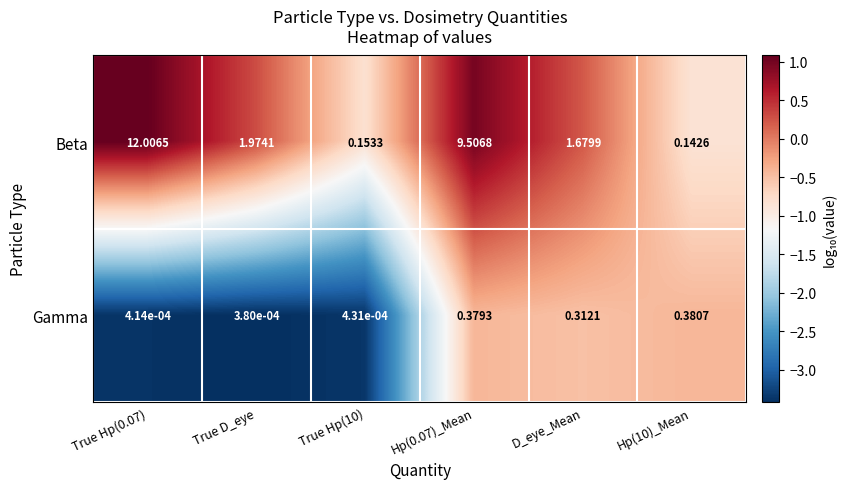

At which label is Gamma closest to 0?

True D_eye